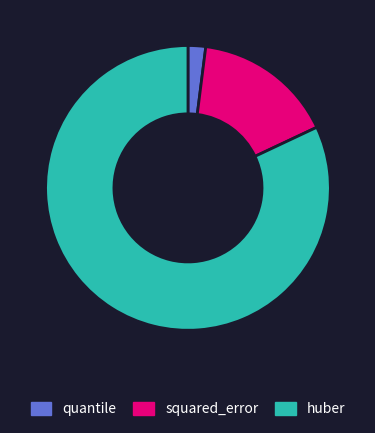

Is the sum of squared_error and quantile greater than half?

No